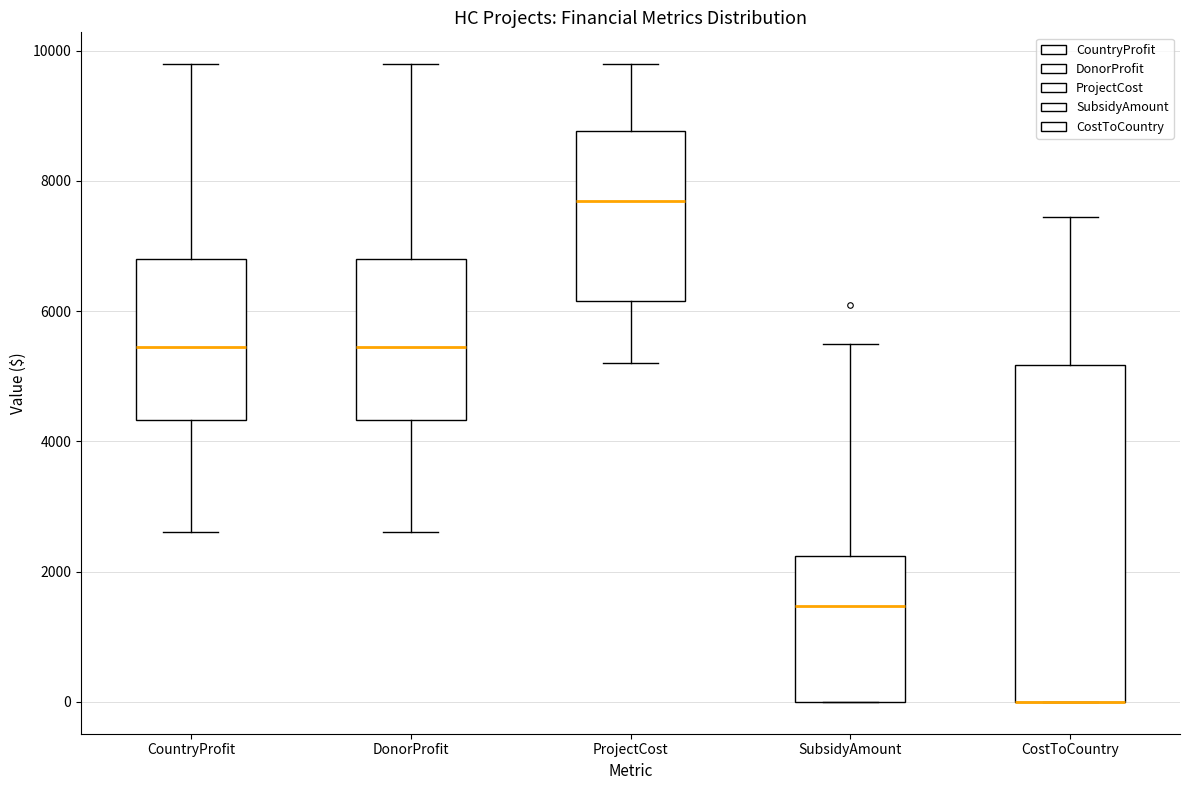

Which box is the tallest, from its lower edge to its upper edge?

CostToCountry